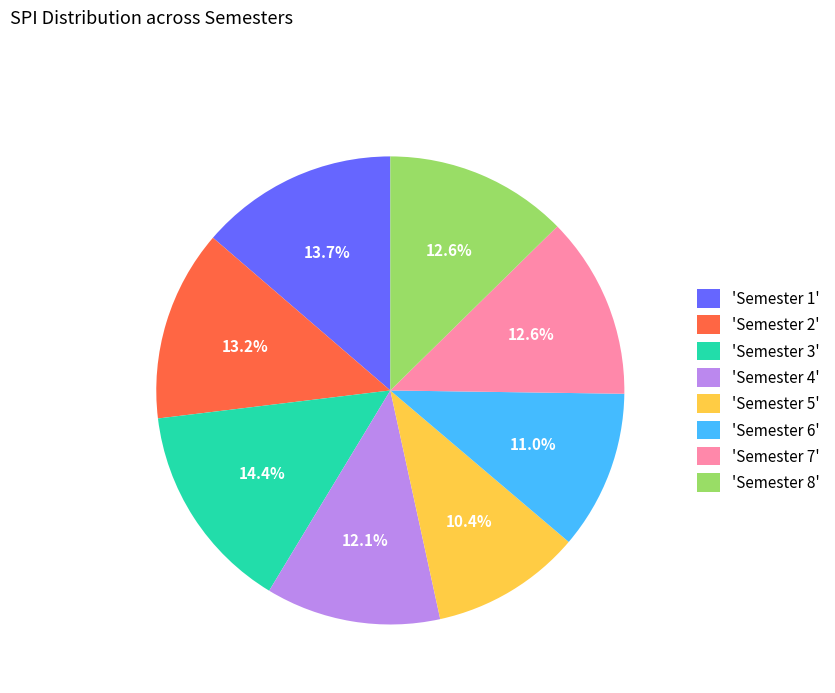

Does 'Semester 4' account for over 50% of the chart?

No